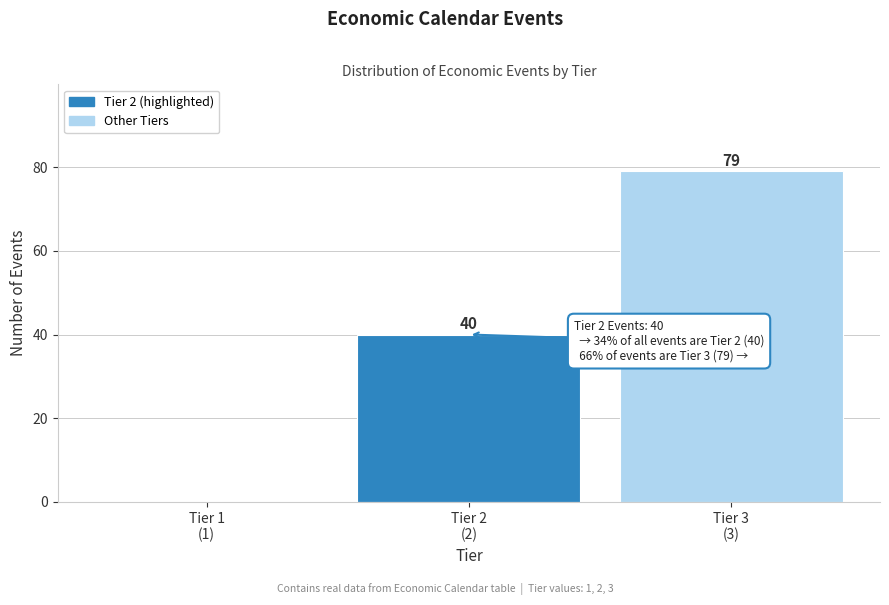

What is the maximum value shown in the chart?

79